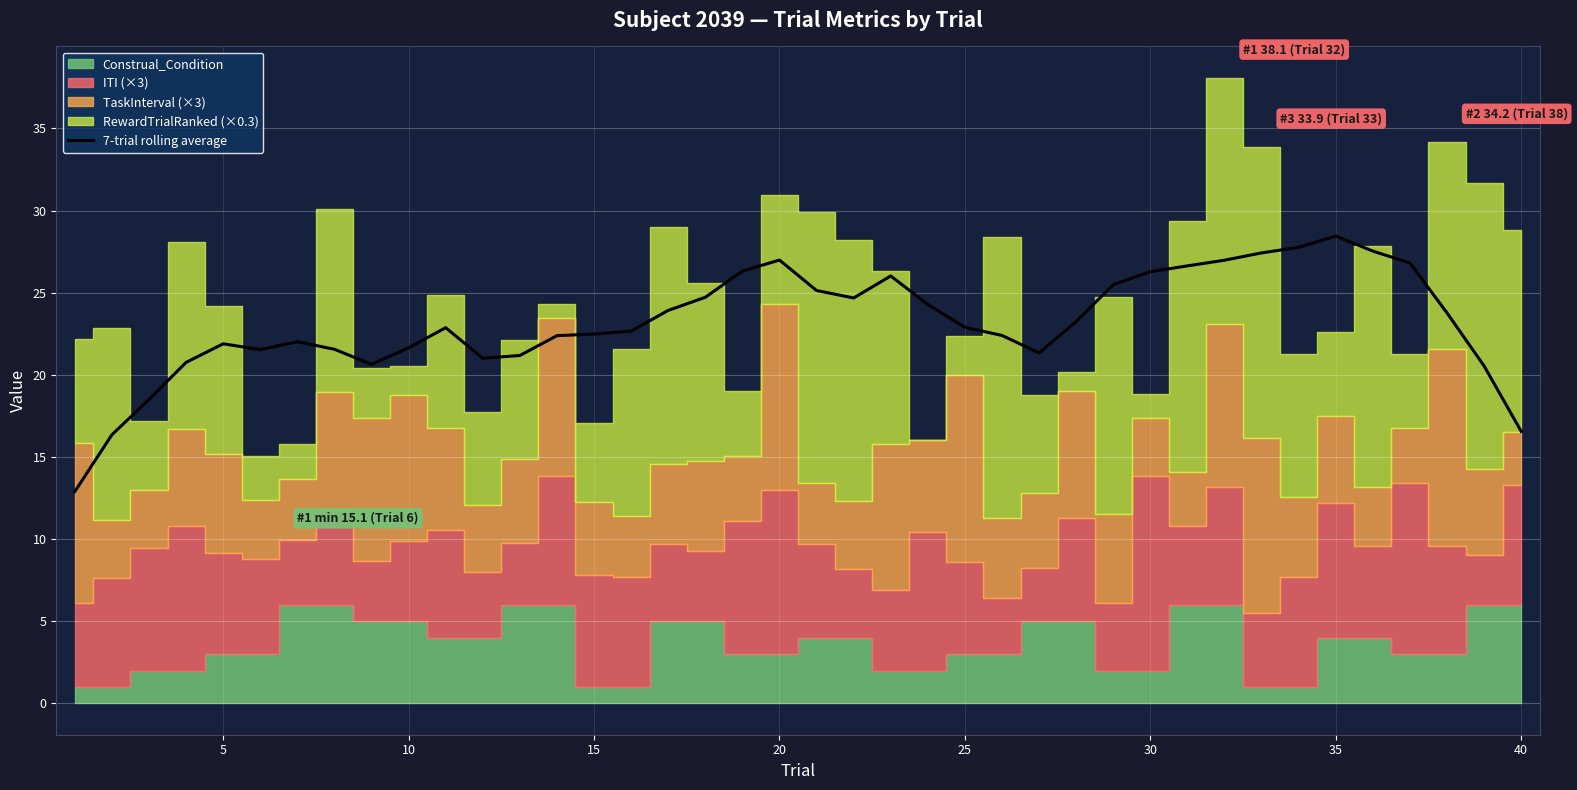

What is the maximum value for 7-trial rolling average?

28.5